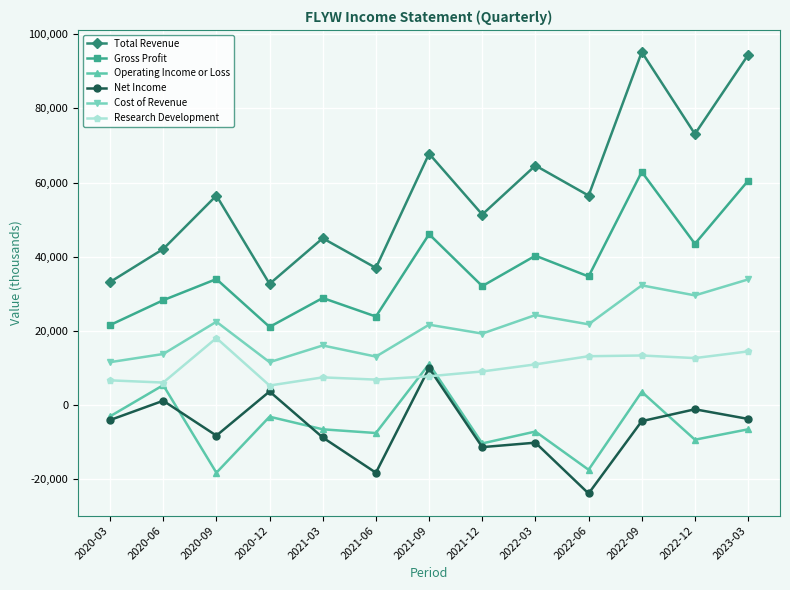

Does the chart have visible grid lines?

Yes